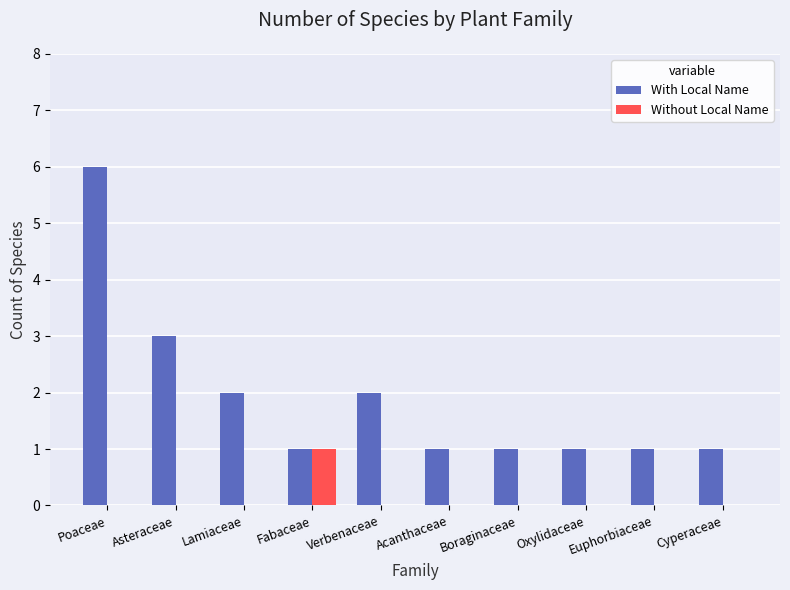

What is the greatest value displayed?

6